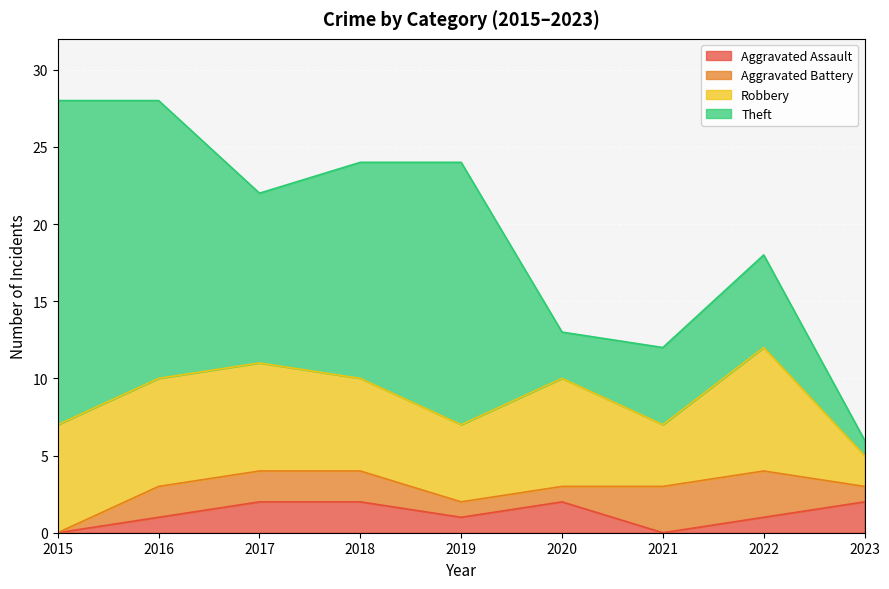

Between 2022 and 2020, which is larger?

2020